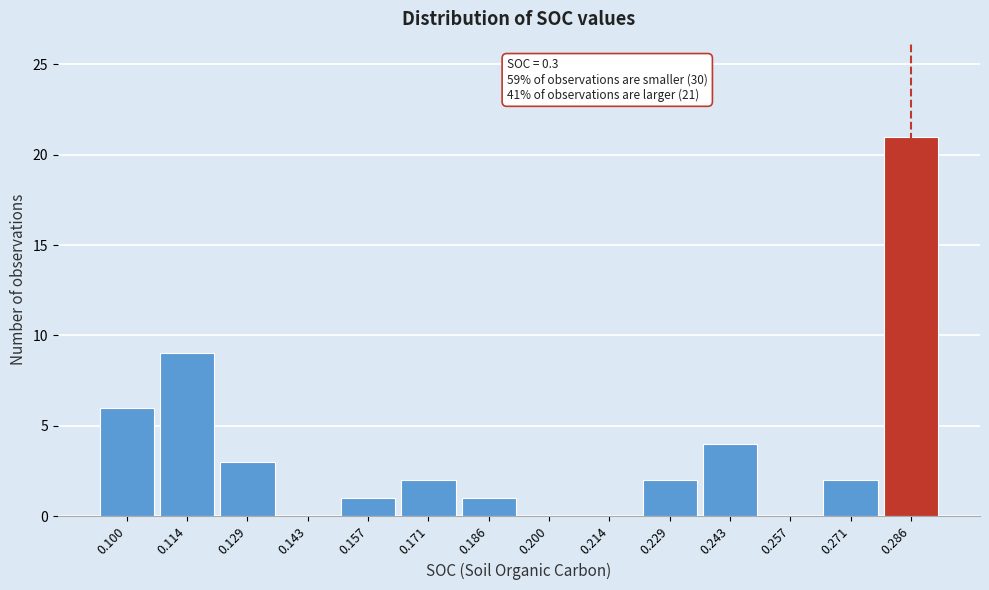

Reading left to right, transcribe all the data shown in this chart.

0.100=6	0.114=9	0.129=3	0.143=0	0.157=1	0.171=2	0.186=1	0.200=0	0.214=0	0.229=2	0.243=4	0.257=0	0.271=2	0.286=21